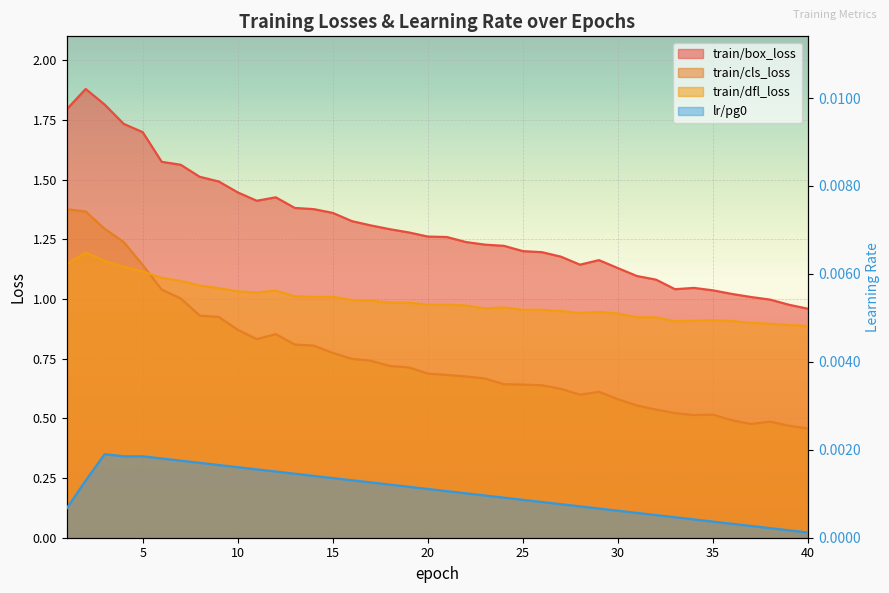

Read the train/dfl_loss value at 6.

1.1